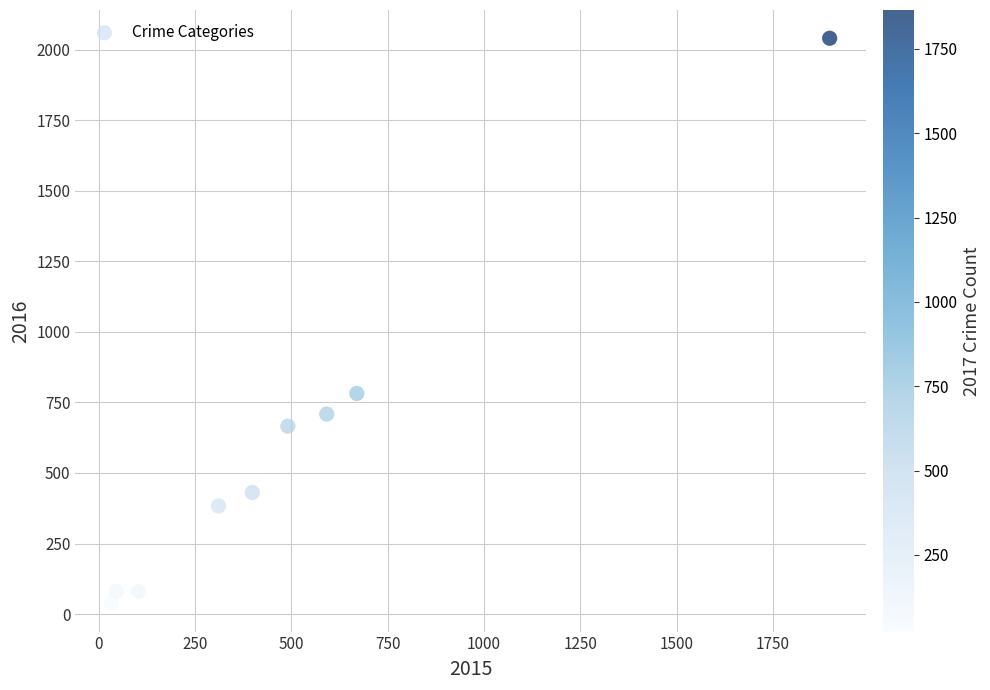

What is the average X value?

505